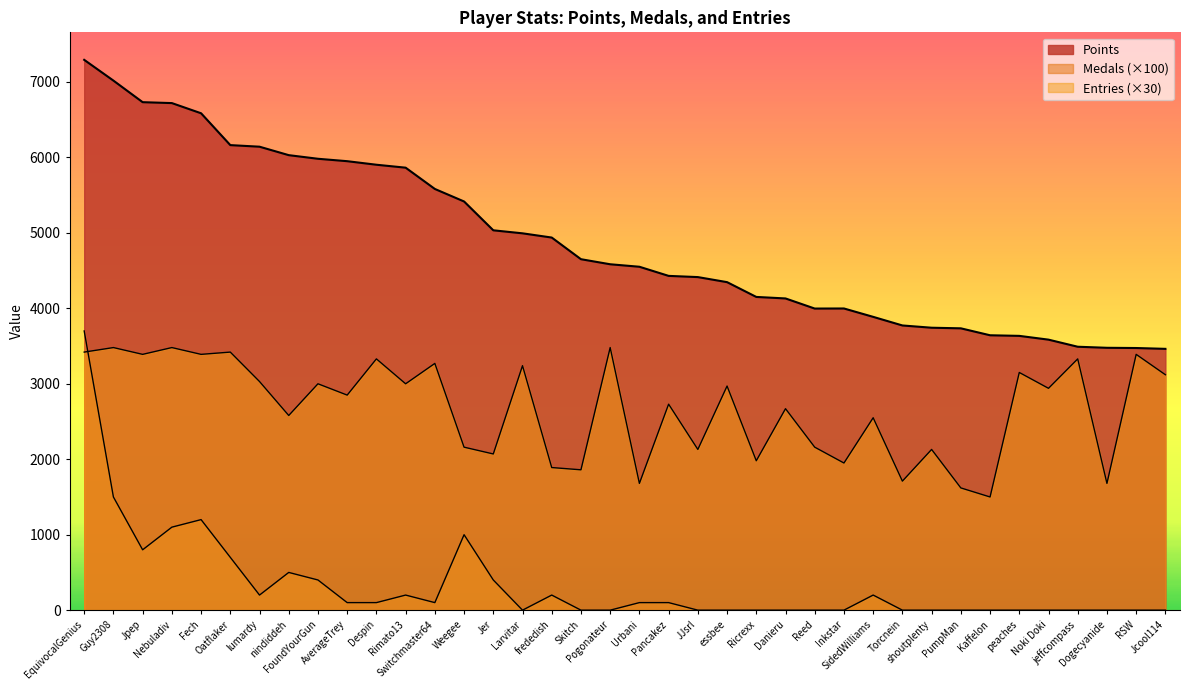

How many categories are shown in the chart?

38